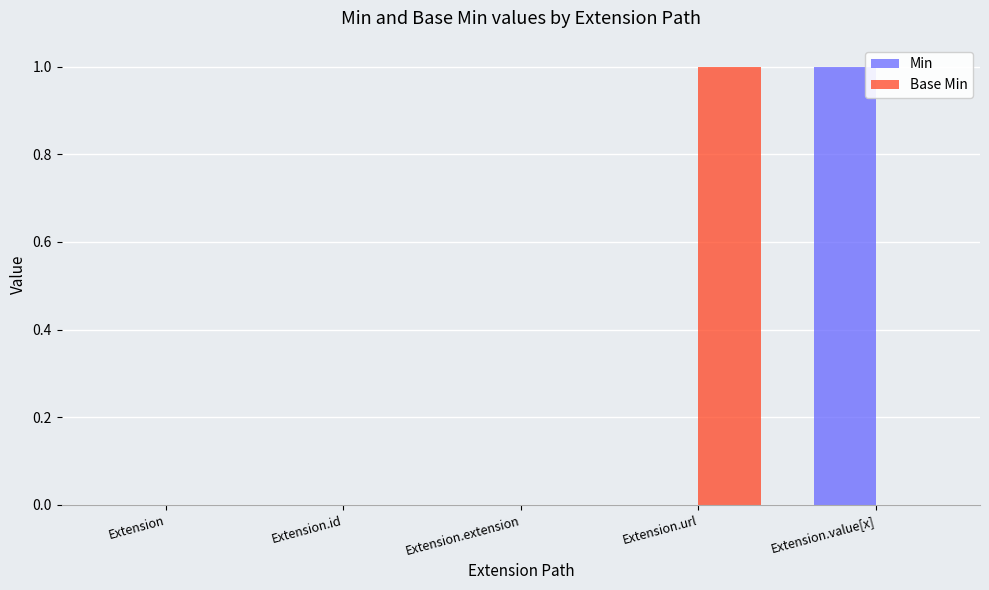

The Base Min series shows -1 at Extension.value[x]. True or false?

False